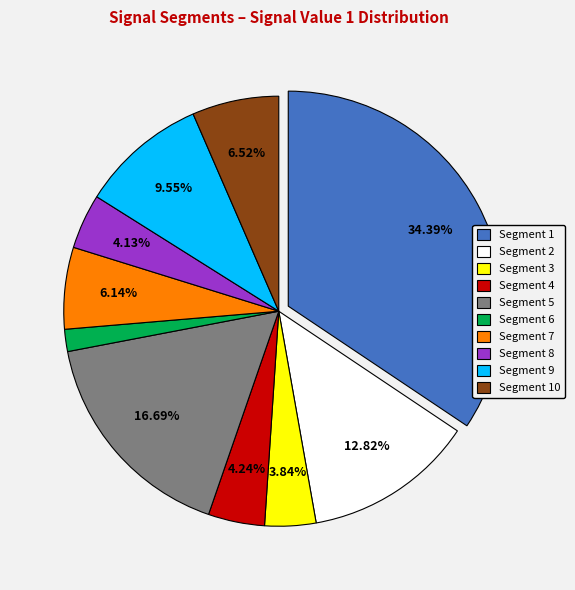

Does any single category account for the majority?

No